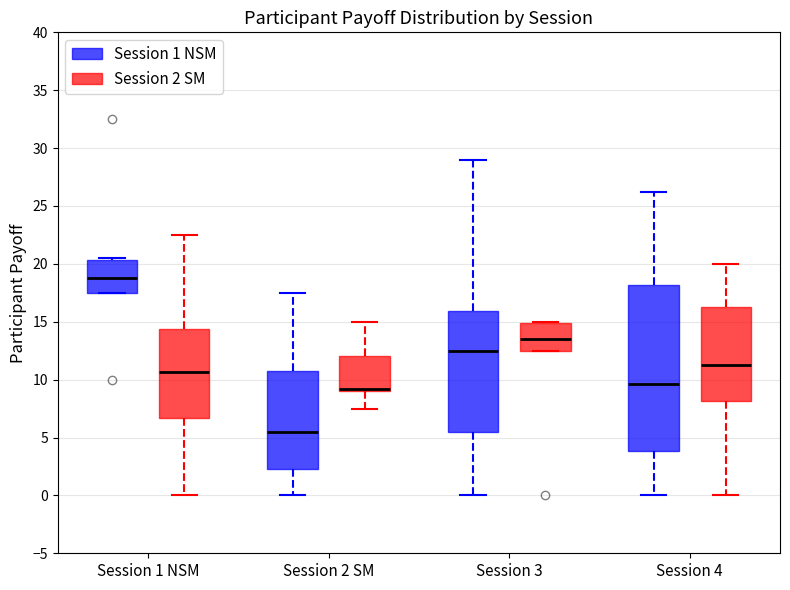

Reading left to right, transcribe this box plot: for each box, give where its median line is, the range the box spans, and where its two whiskers end, as read against the y-axis. The values are not printed on the chart, so give them approximately, as read against the axis.

Session 1 NSM (Session 1 NSM): median 19.0, box 17.5 to 20.5, whiskers 17.5 to 20.5
Session 1 NSM (Session 2 SM): median 10.5, box 6.5 to 14.5, whiskers 0.0 to 22.5
Session 2 SM (Session 1 NSM): median 5.5, box 2.5 to 11.0, whiskers 0.0 to 17.5
Session 2 SM (Session 2 SM): median 9.0 (drawn on the box's lower edge), box 9.0 to 12.0, whiskers 7.5 to 15.0
Session 3 (Session 1 NSM): median 12.5, box 5.5 to 16.0, whiskers 0.0 to 29.0
Session 3 (Session 2 SM): median 13.5, box 12.5 to 15.0, whiskers 12.5 to 15.0
Session 4 (Session 1 NSM): median 9.5, box 4.0 to 18.0, whiskers 0.0 to 26.5
Session 4 (Session 2 SM): median 11.5, box 8.0 to 16.5, whiskers 0.0 to 20.0